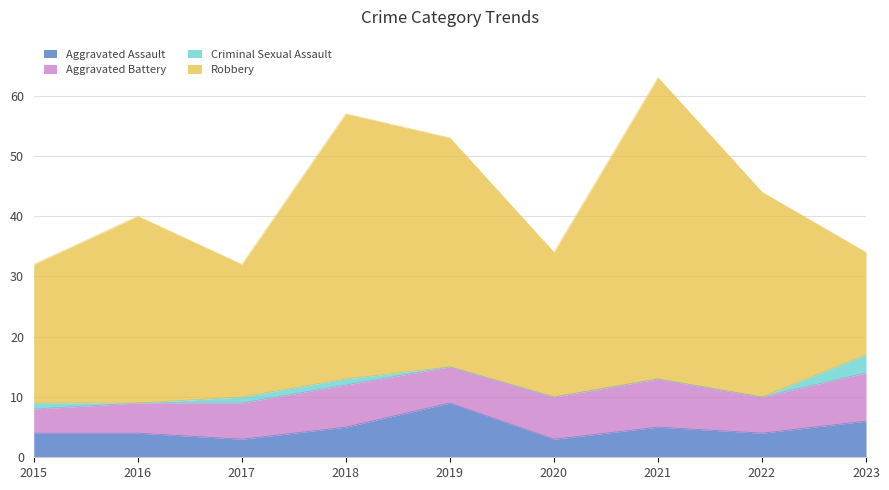

List the labels in order of Robbery value, largest first.

2021, 2018, 2019, 2022, 2016, 2020, 2015, 2017, 2023